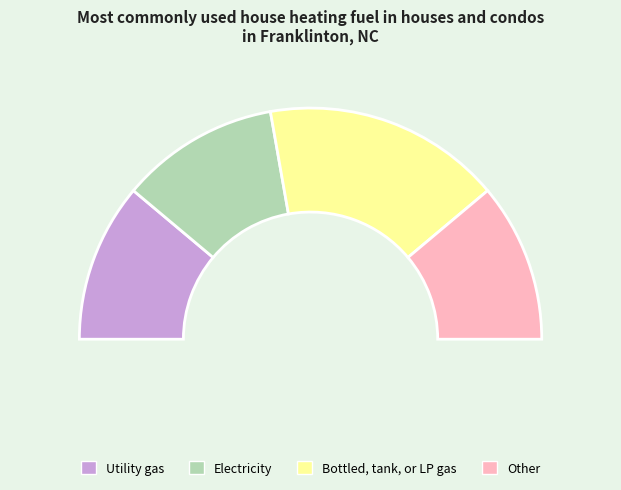

Is it true that 6 is 0% of the pie?

True